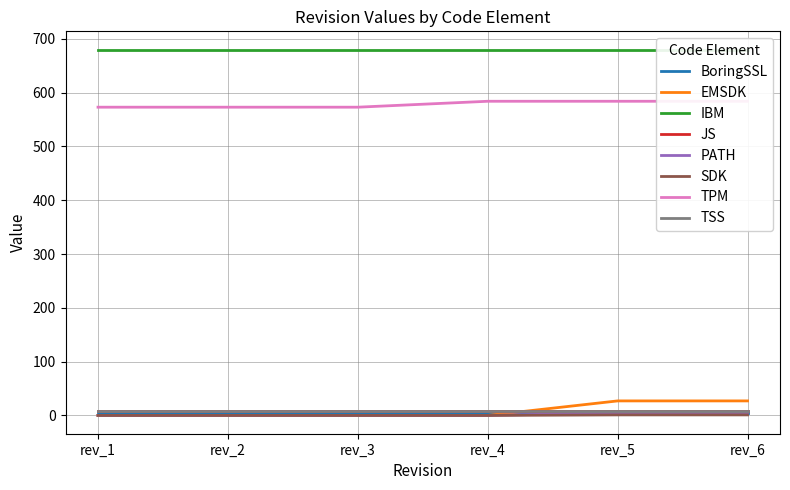

At which category is the sum across all series the highest?

rev_5